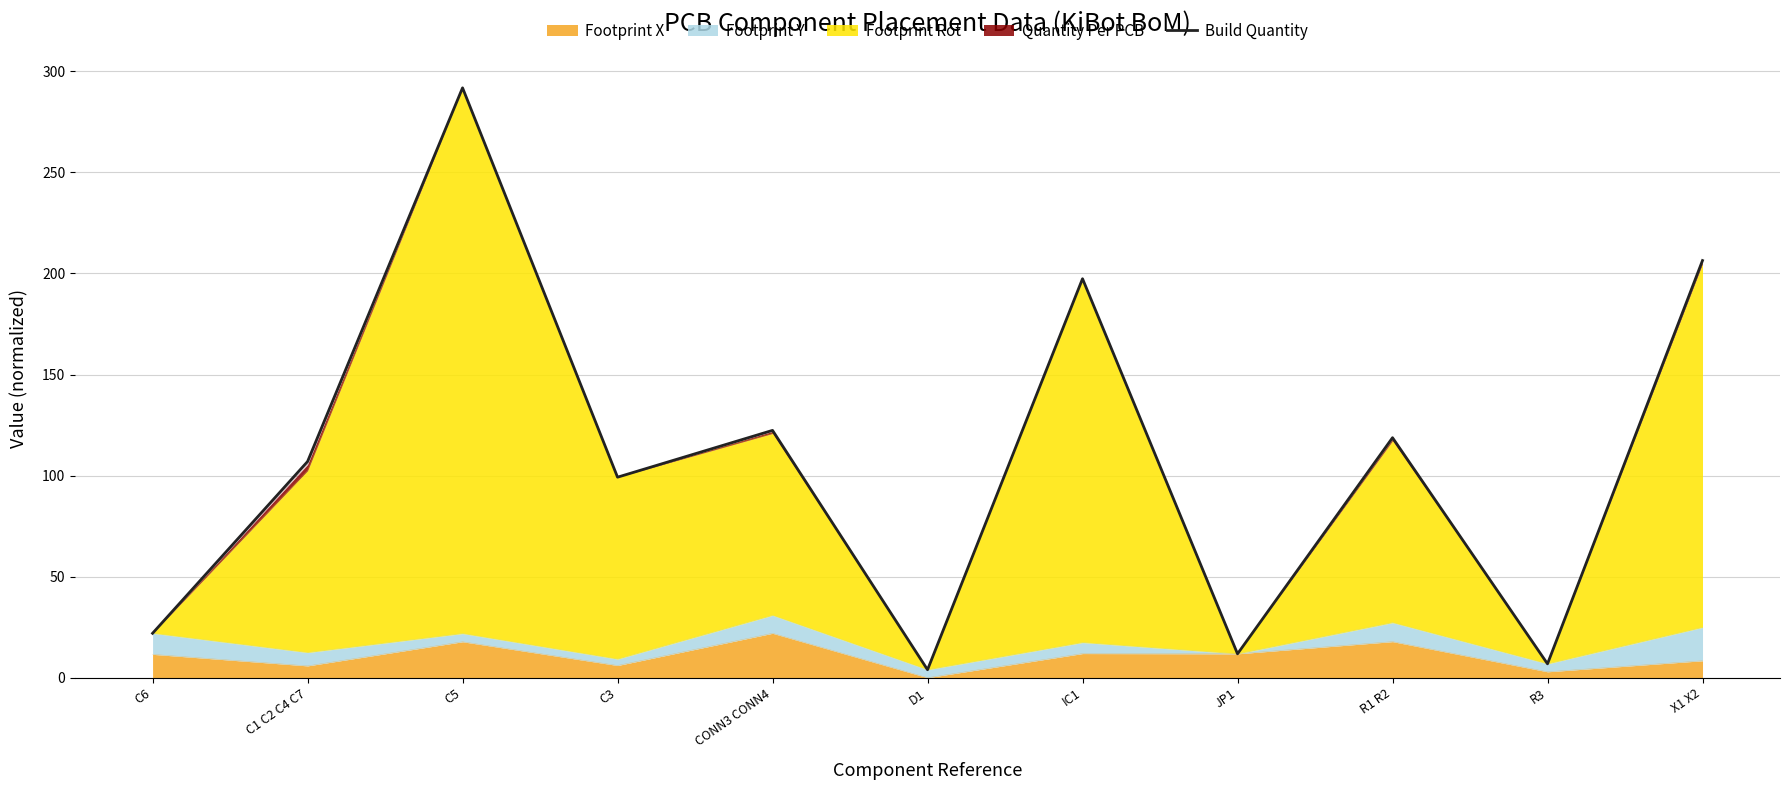

What is the label of the 5th point from the left?

CONN3 CONN4